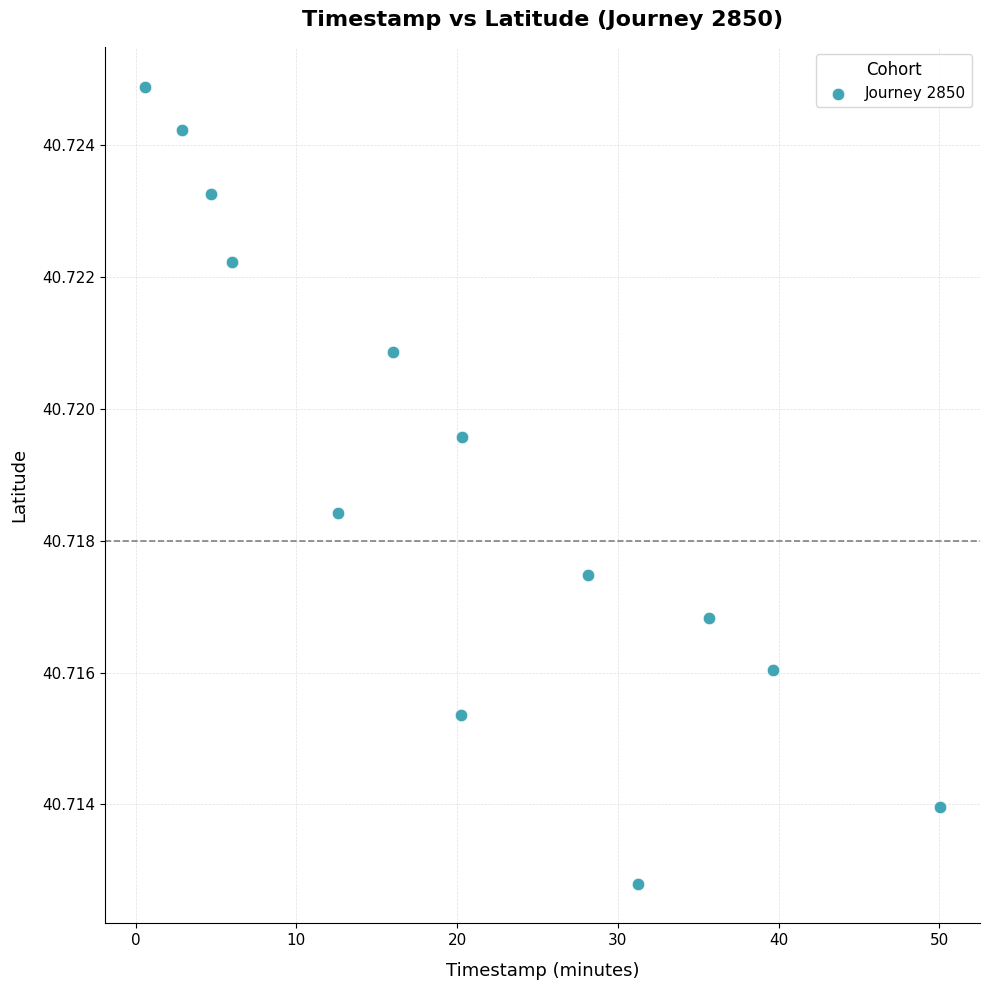

What is the range of X values (max minus min)?

49.5